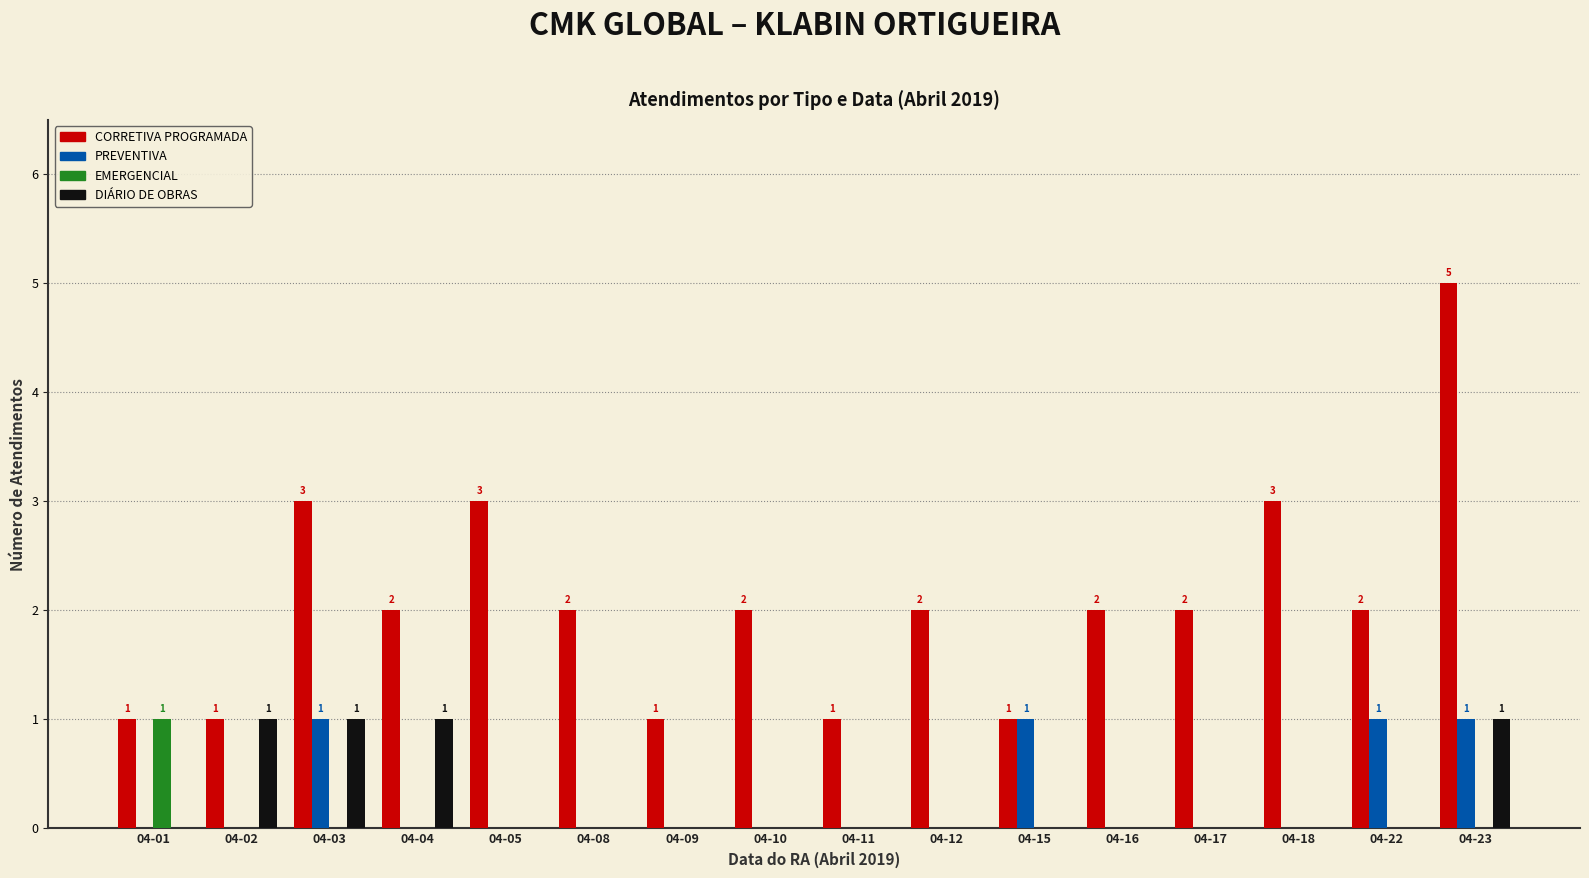

At which label does CORRETIVA PROGRAMADA first exceed 2?

04-03